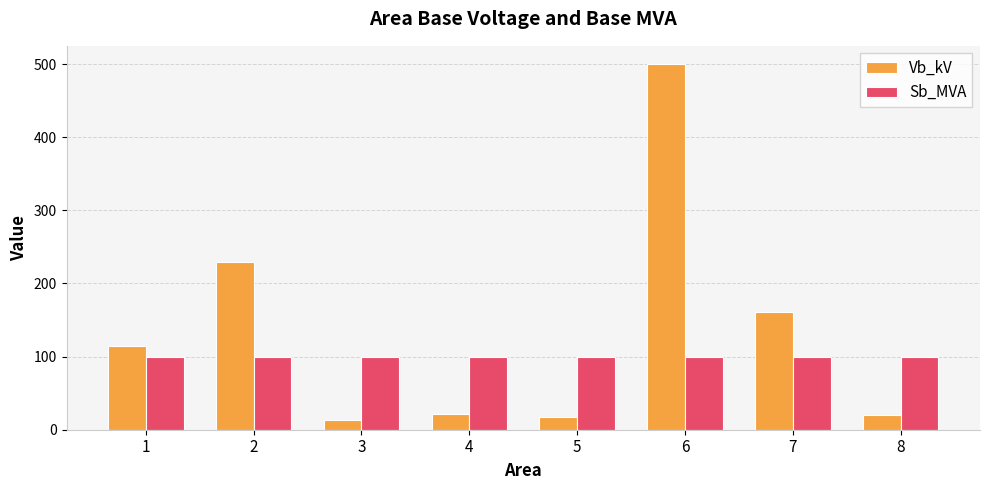

At how many categories does at least one series exceed 103?

4